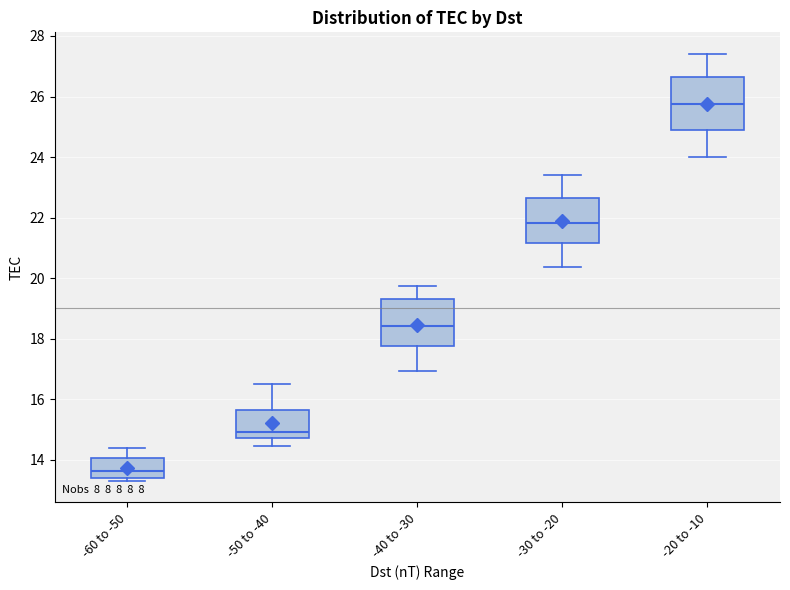

Where is the upper edge of the box for -50 to -40 on the y-axis? The values are not printed on the chart, so give them approximately, as read against the axis.

15.6